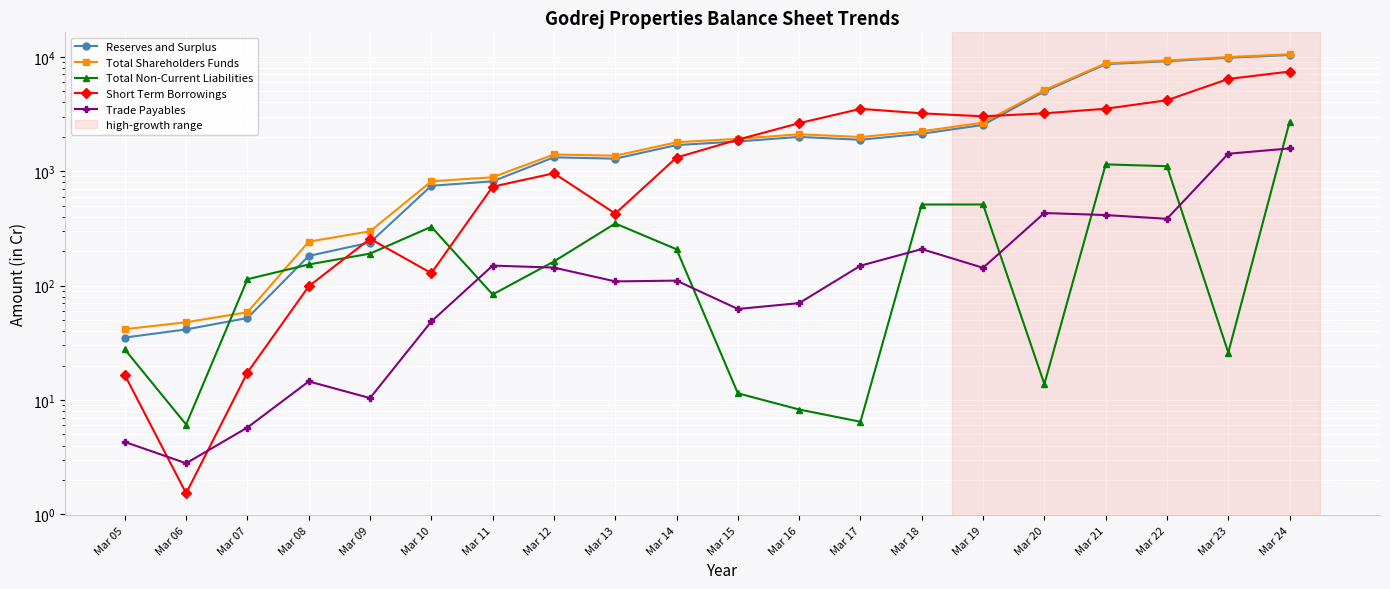

What are all the series names shown in the legend?

Reserves and Surplus, Total Shareholders Funds, Total Non-Current Liabilities, Short Term Borrowings, Trade Payables